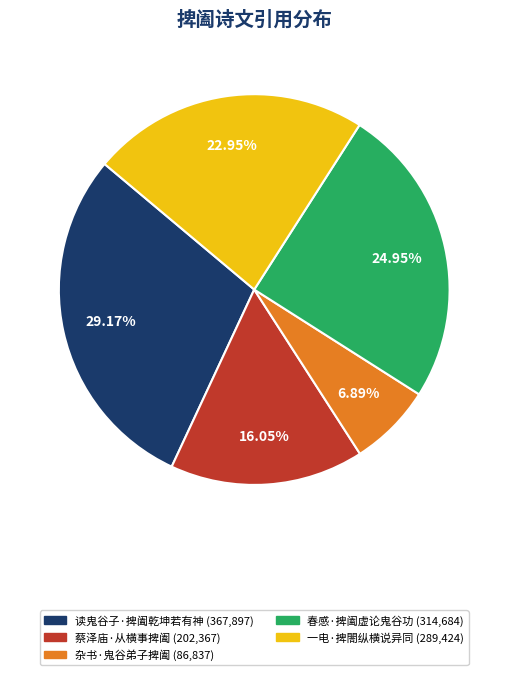

To the nearest percent, what percentage of the pie is 杂书·鬼谷弟子捭阖?

7%